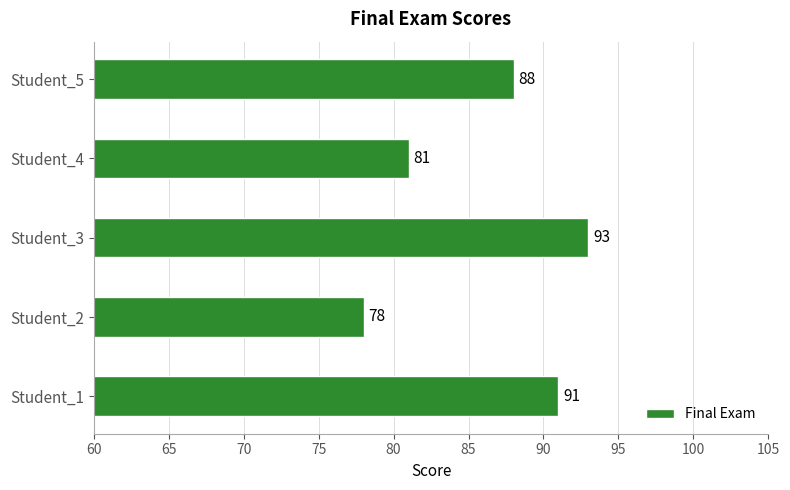

List the labels in order of value, smallest first.

Student_2, Student_4, Student_5, Student_1, Student_3